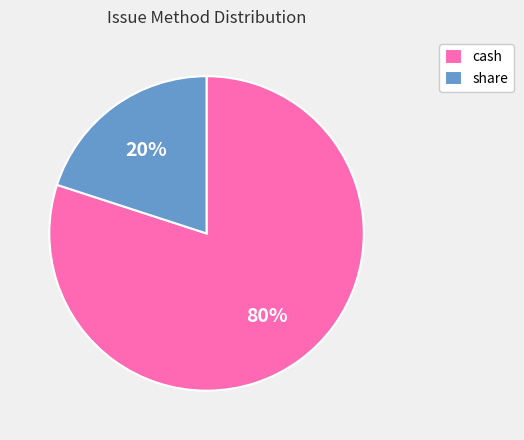

To the nearest percent, what portion does cash represent?

80%